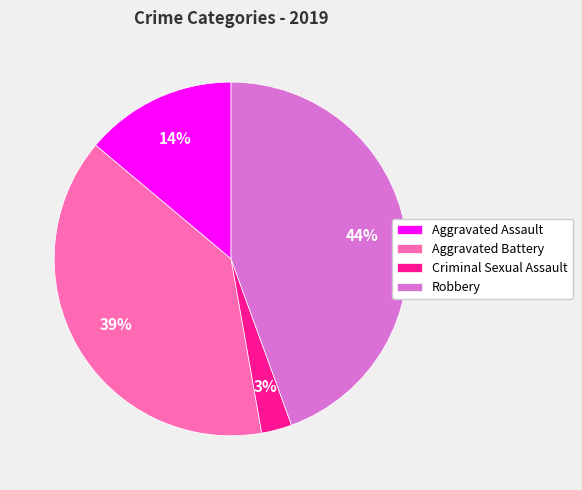

To the nearest percent, what is the average slice percentage?

25%